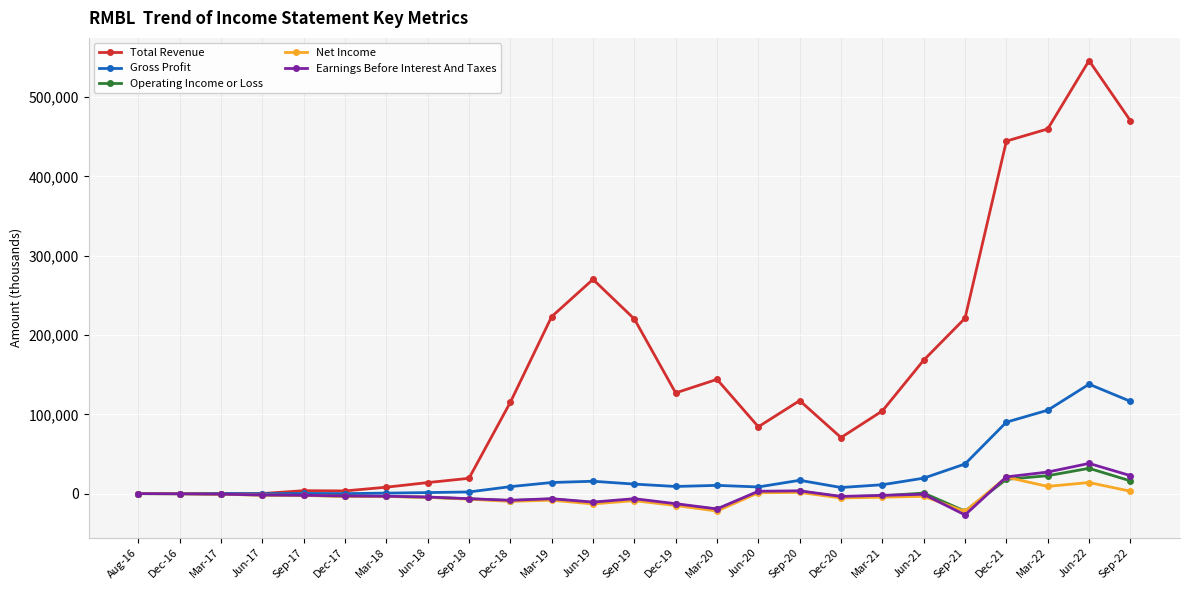

At how many categories does at least one series exceed 262468?

5